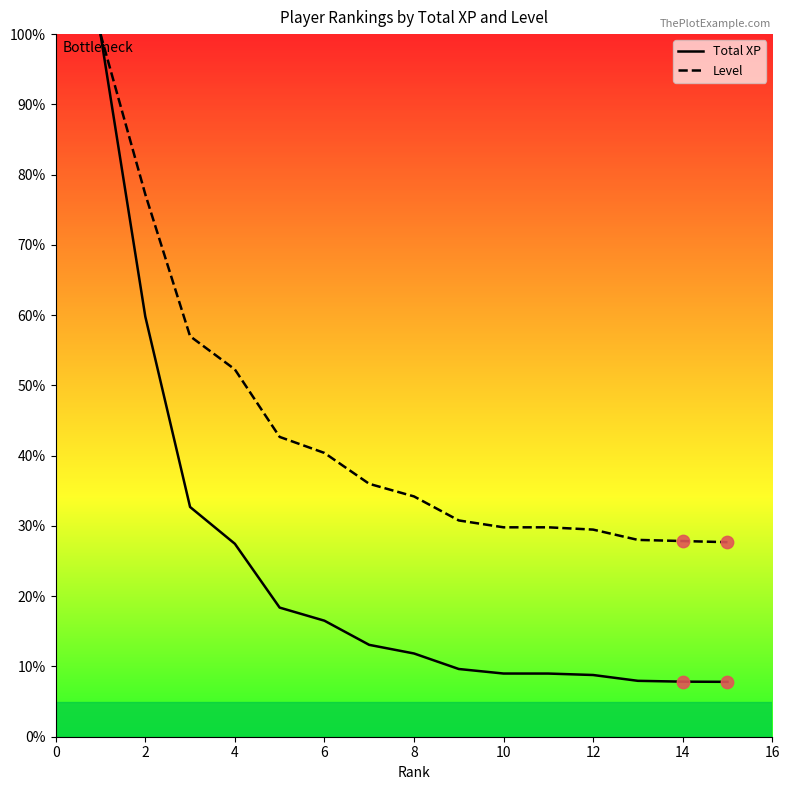

Which series has the largest range (max minus min)?

Total XP